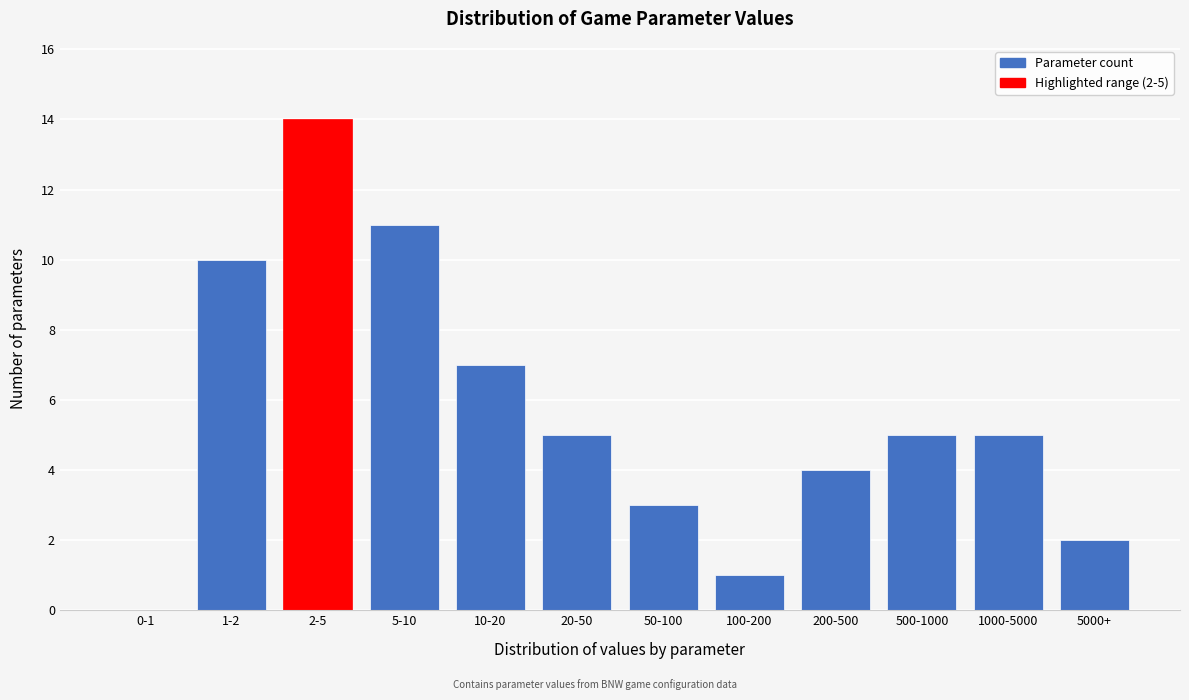

Reading left to right, list all the values displayed in this chart.

0-1=0	1-2=10	2-5=14	5-10=11	10-20=7	20-50=5	50-100=3	100-200=1	200-500=4	500-1000=5	1000-5000=5	5000+=2